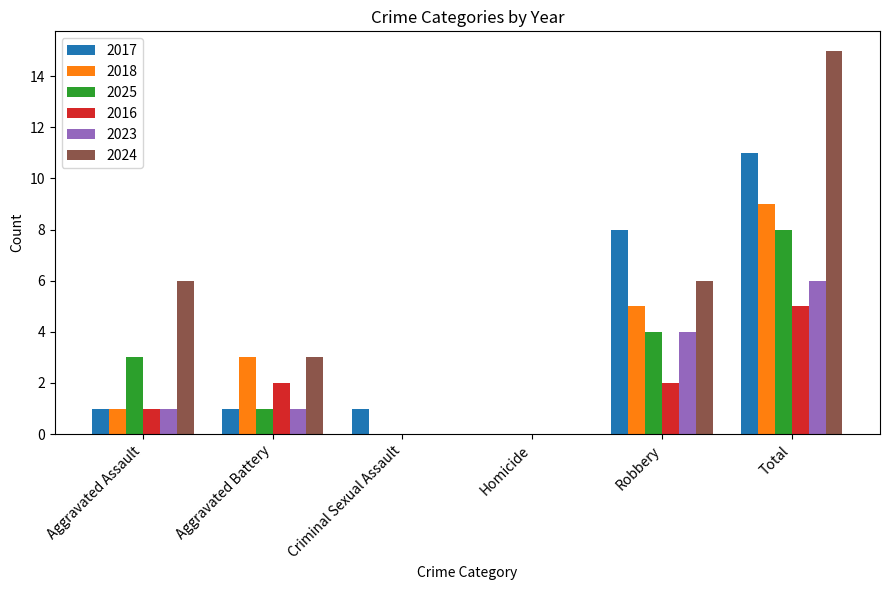

True or false: 2017 has a value of 0 at Criminal Sexual Assault.

False